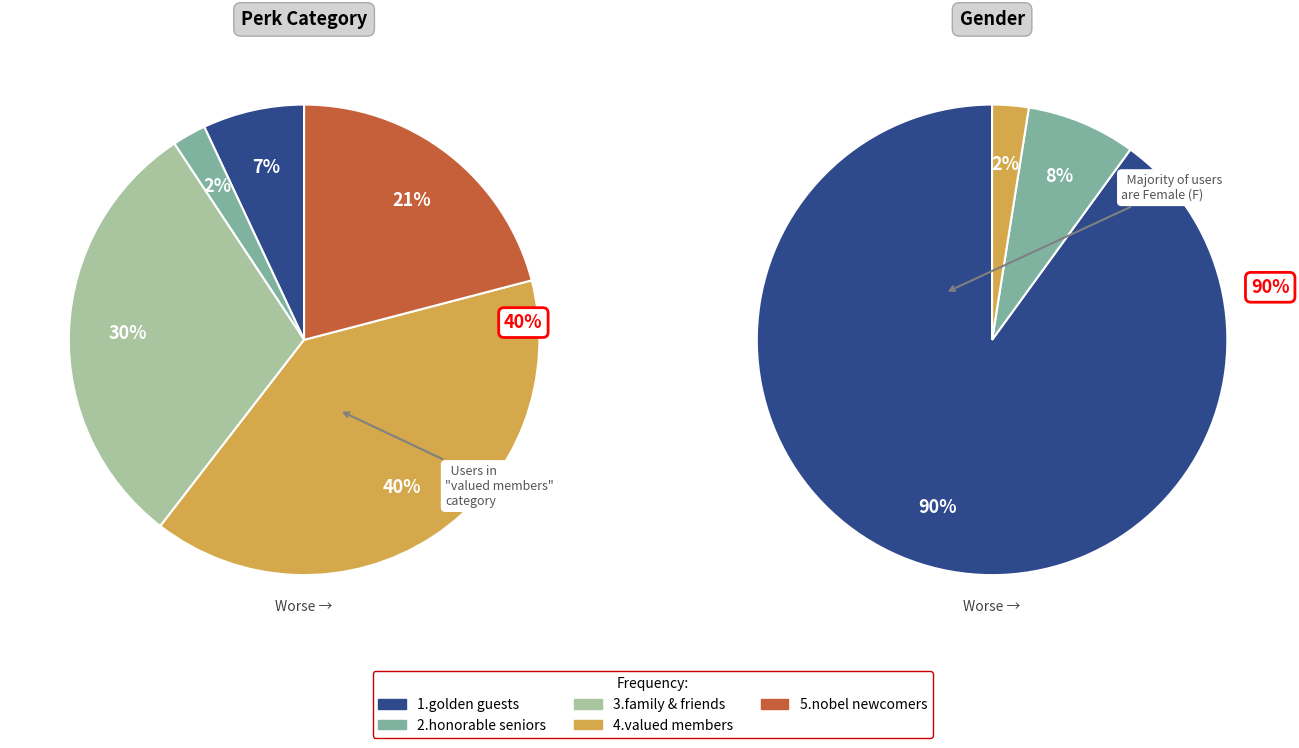

Between 3.family & friends and 4.valued members, which series saw the biggest shift?

perk_catagory